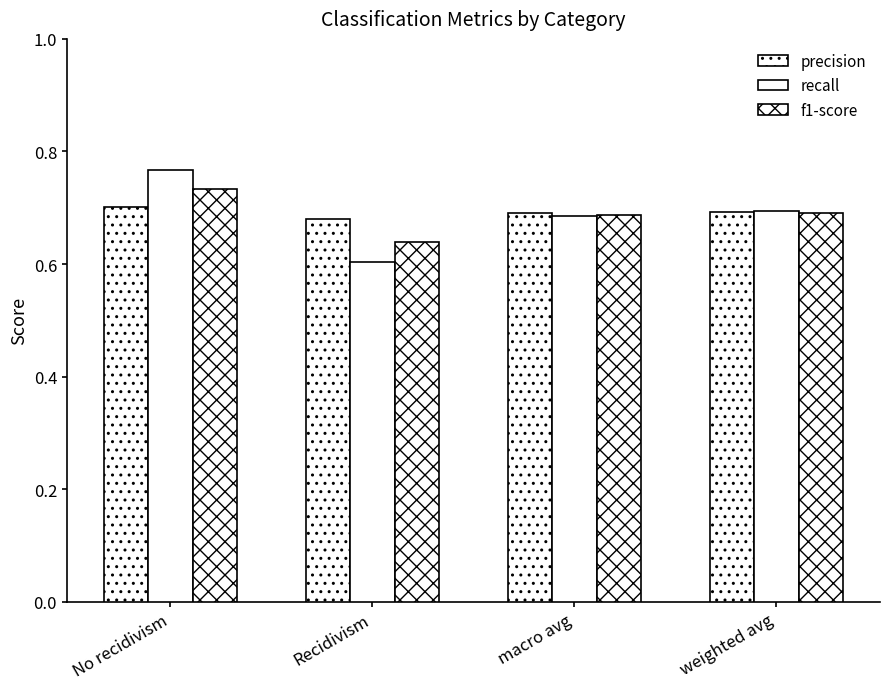

How many bars are there in total?

12